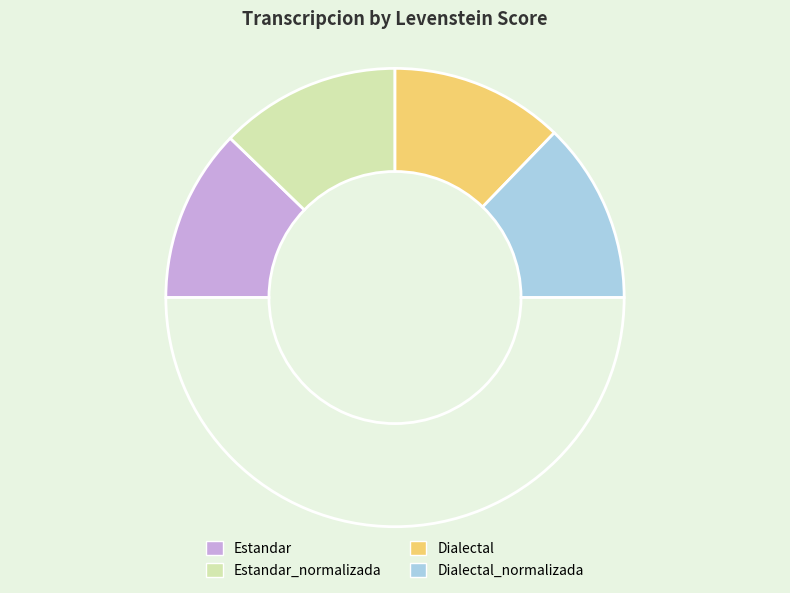

Which category has the biggest portion of the pie?

Estandar_normalizada